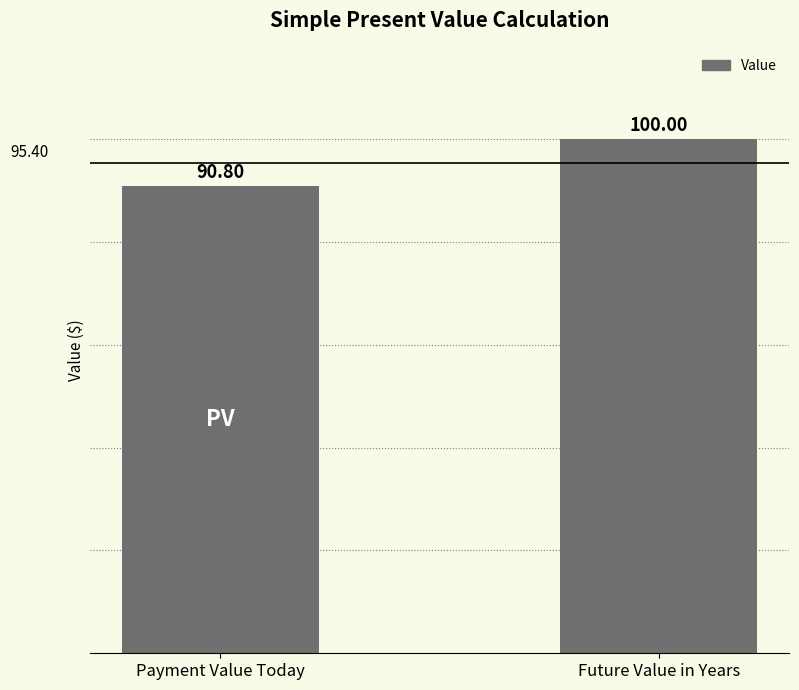

Reading left to right, extract all data points from this chart.

90.8	100.0